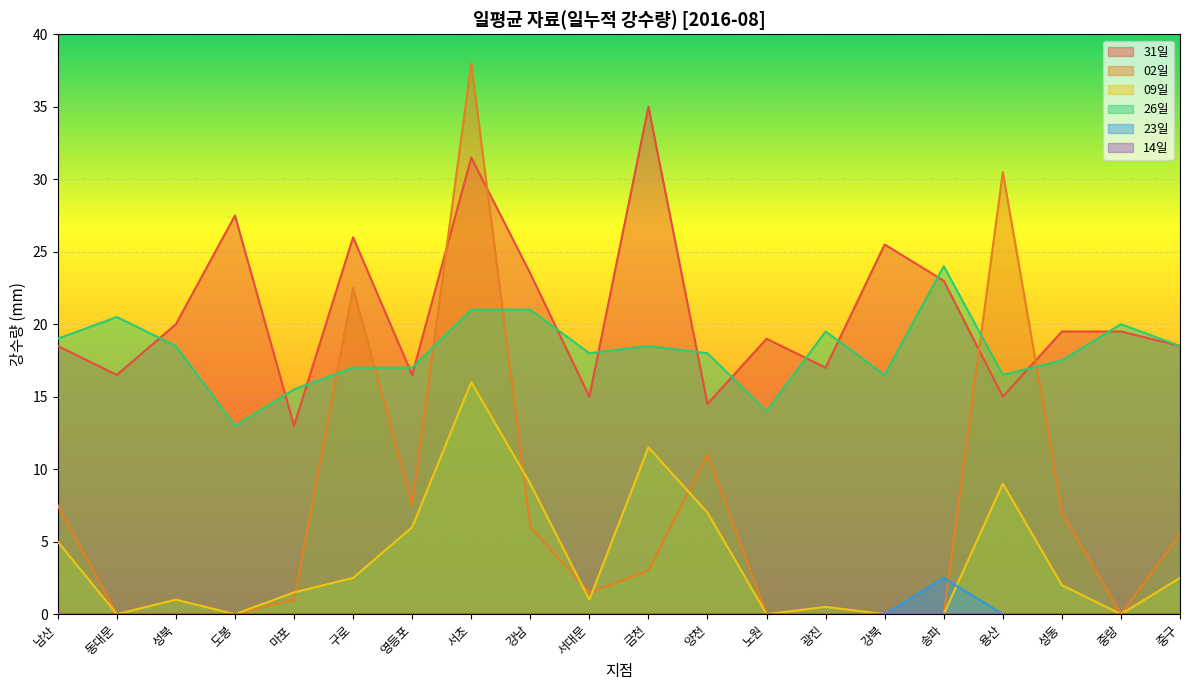

Count the number of data series in this chart.

6